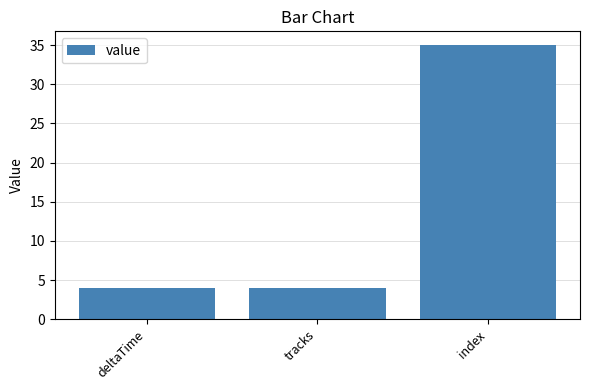

What is the average value?

14